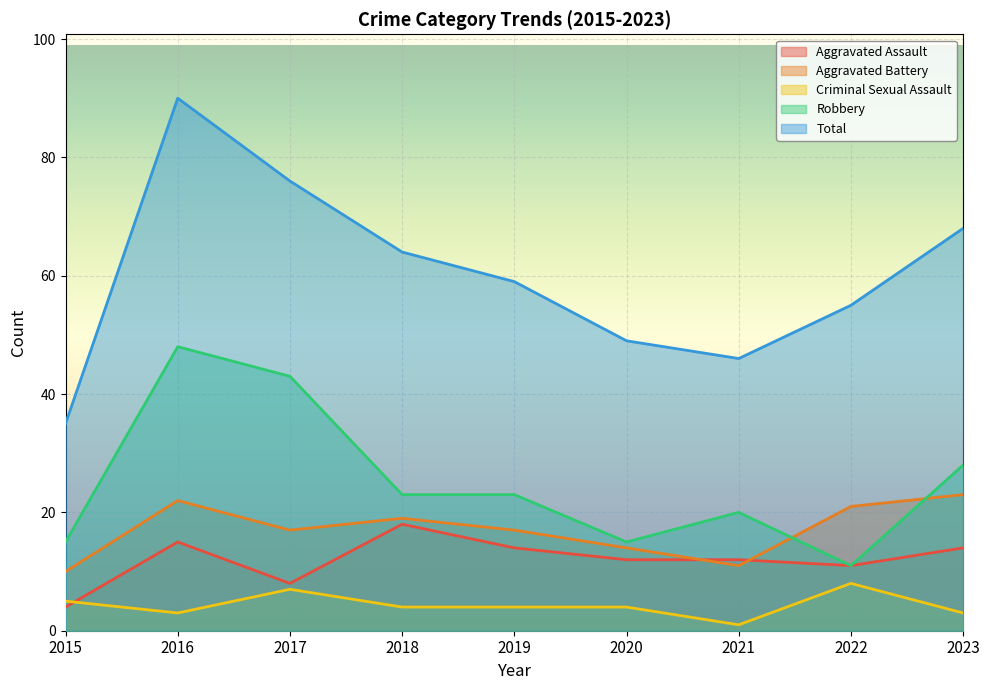

At which category does Aggravated Assault reach its first local valley?

2017